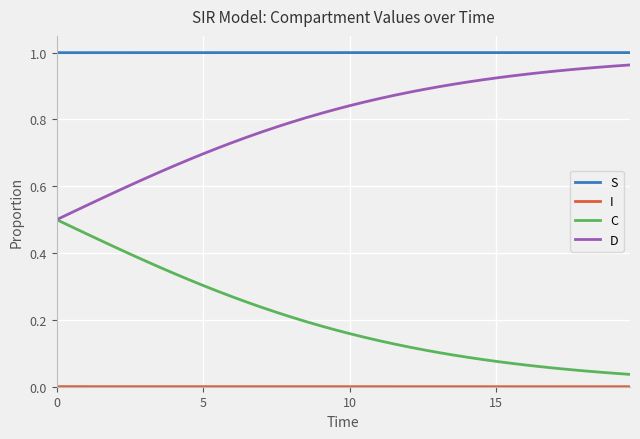

True or false: S and C intersect in this chart.

False